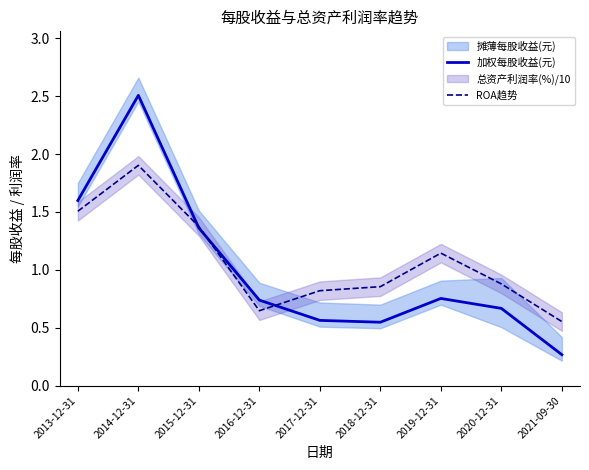

In ROA趋势, how many points are higher than both neighbors (excluding endpoints)?

2